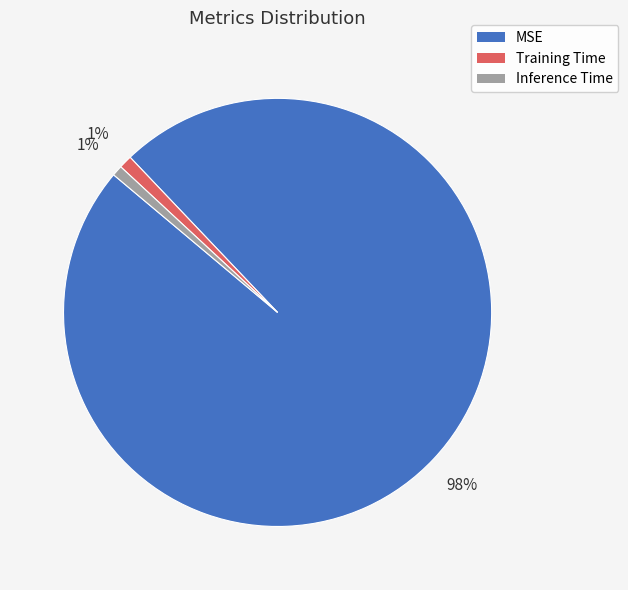

Which has a higher value, Inference Time or MSE?

MSE